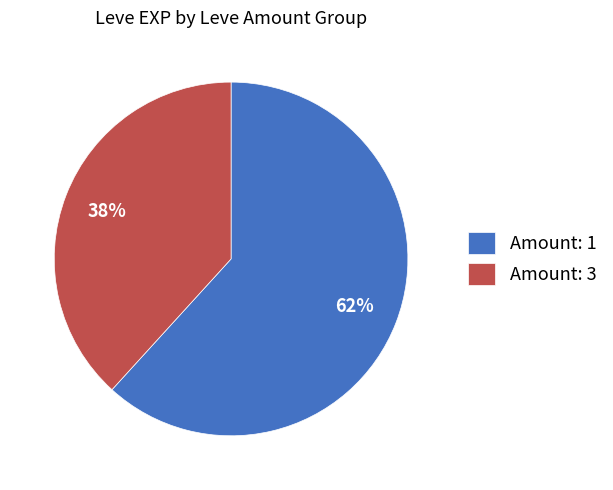

Do Amount: 3 and Amount: 1 together represent more than half of the pie?

Yes